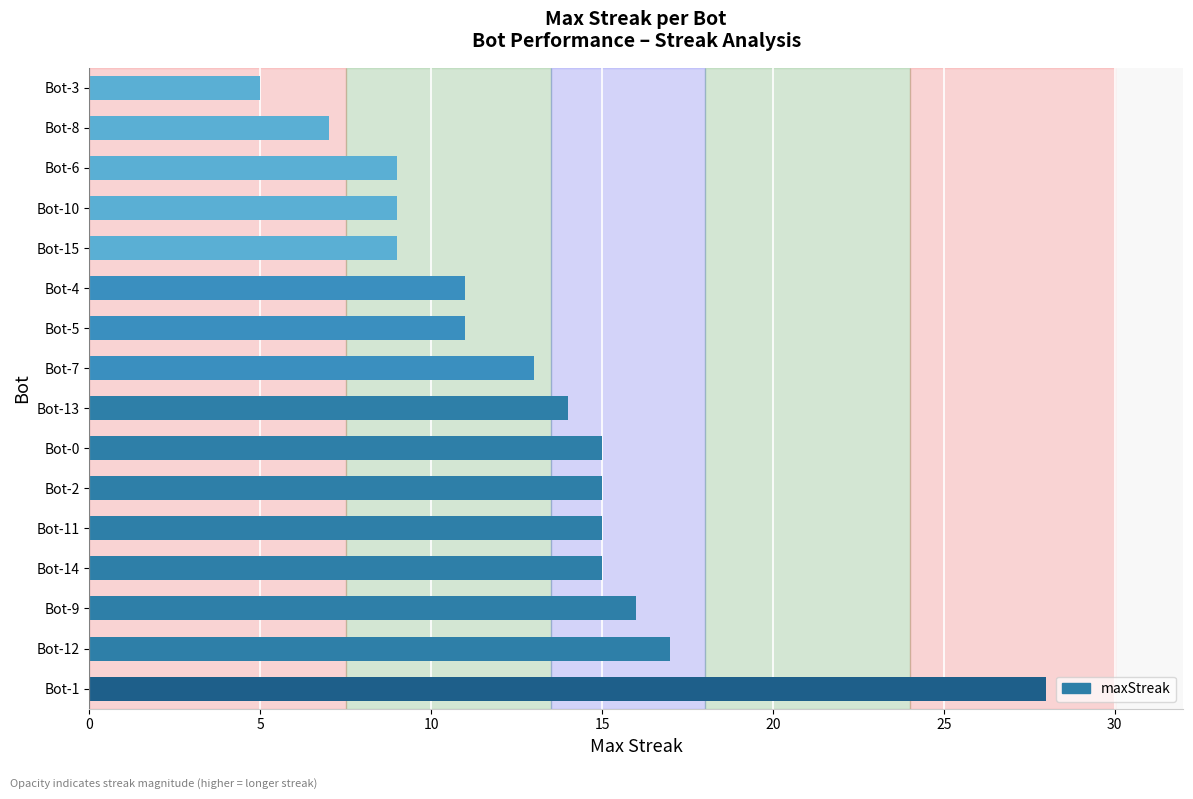

What value does the data have at Bot-11?

15